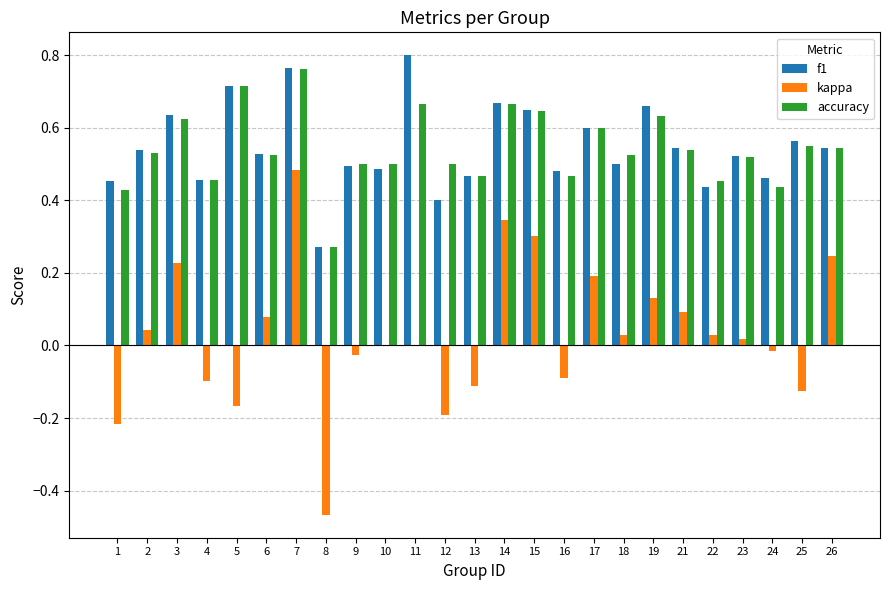

At which category is the sum across all series the highest?

7